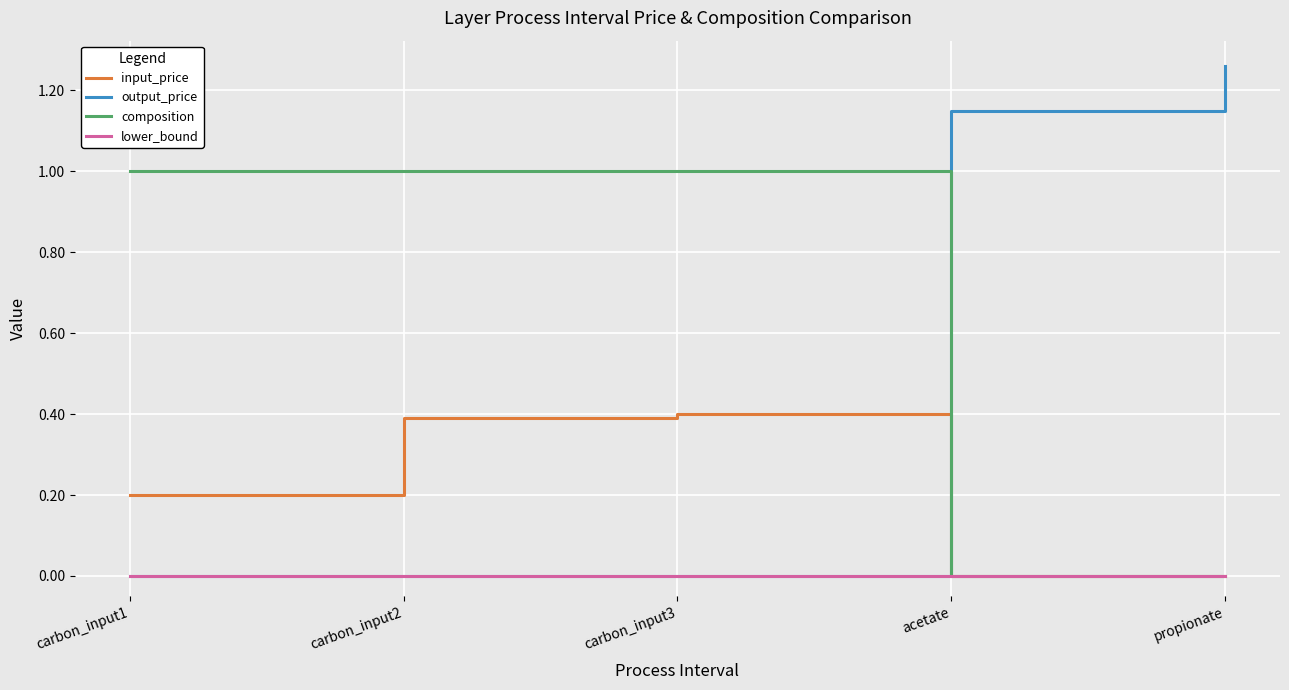

Rank the series by their average value, from highest to lowest.

composition, output_price, input_price, lower_bound